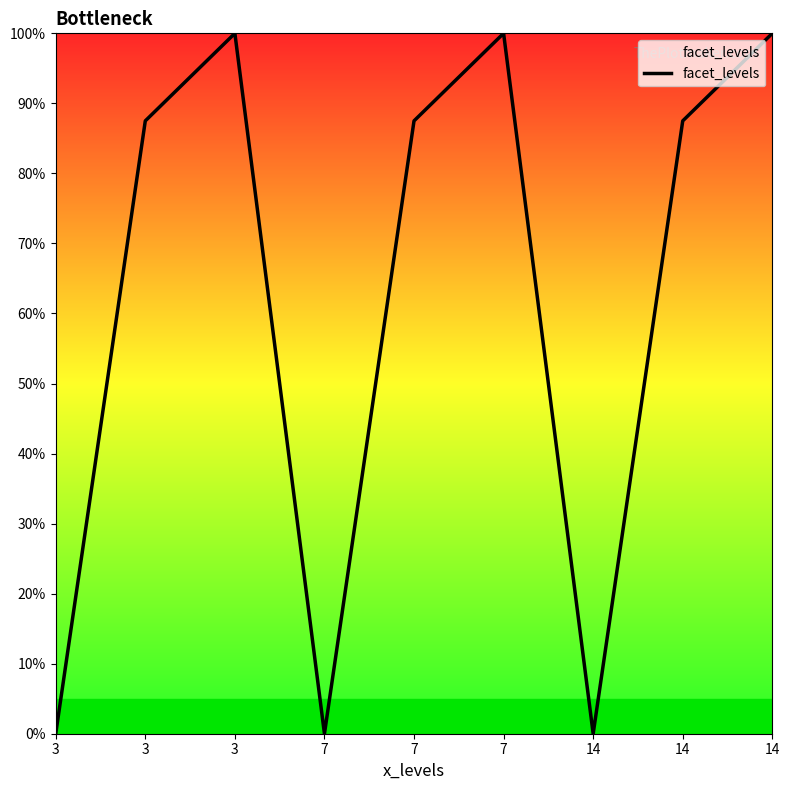

What is the sum of all values?

562.5